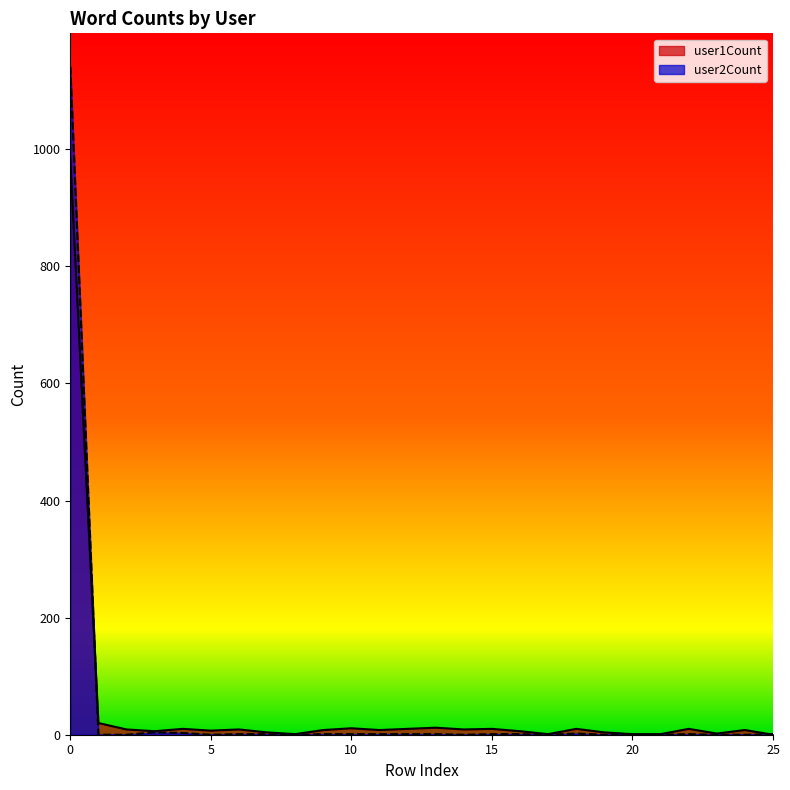

What are all the series names shown in the legend?

user1Count, user2Count